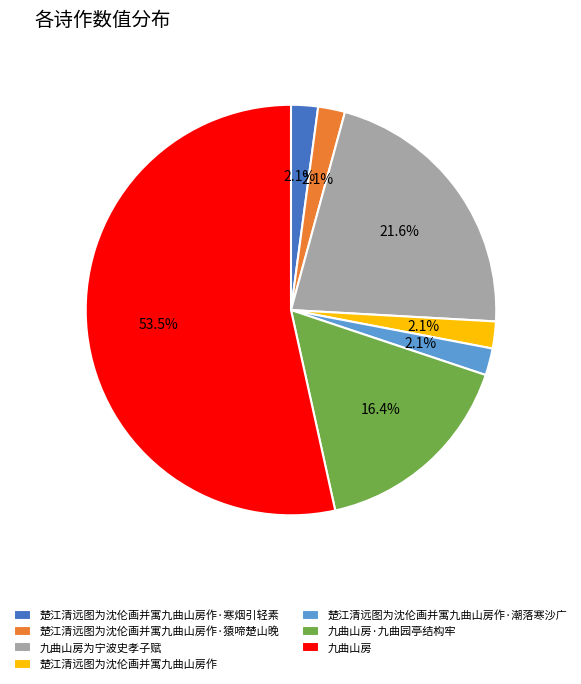

Count the number of slices in the pie.

7